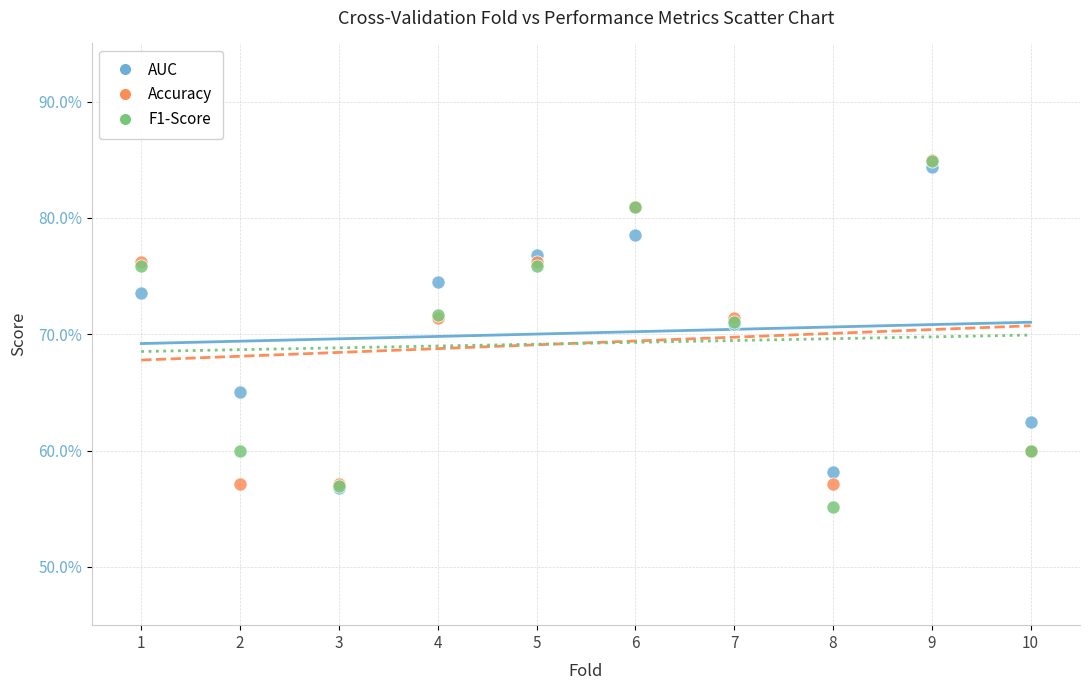

What are all the series names shown in the legend?

AUC, Accuracy, F1-Score